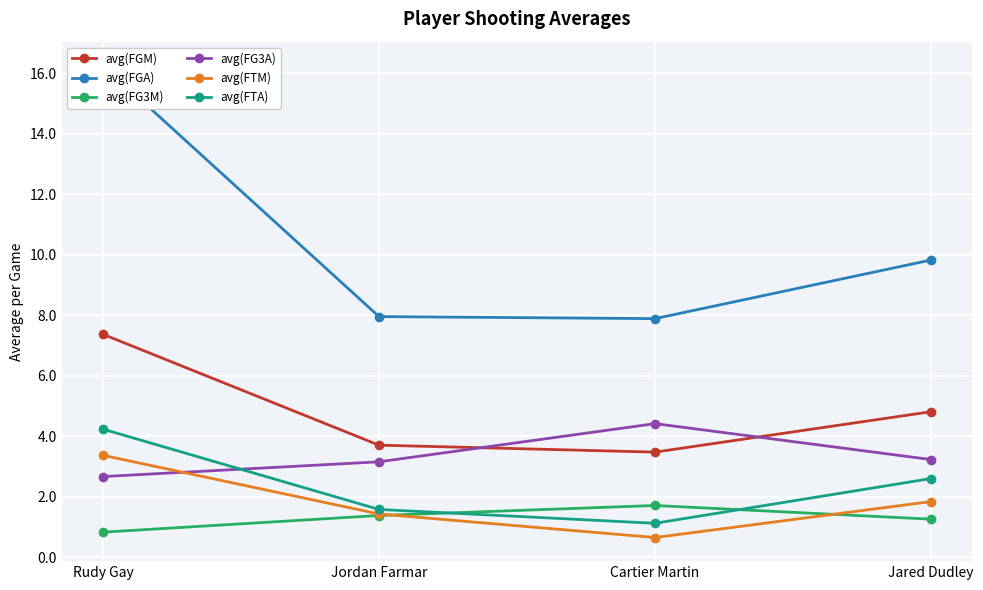

Rank the categories by avg(FGM) value from lowest to highest.

Cartier Martin, Jordan Farmar, Jared Dudley, Rudy Gay